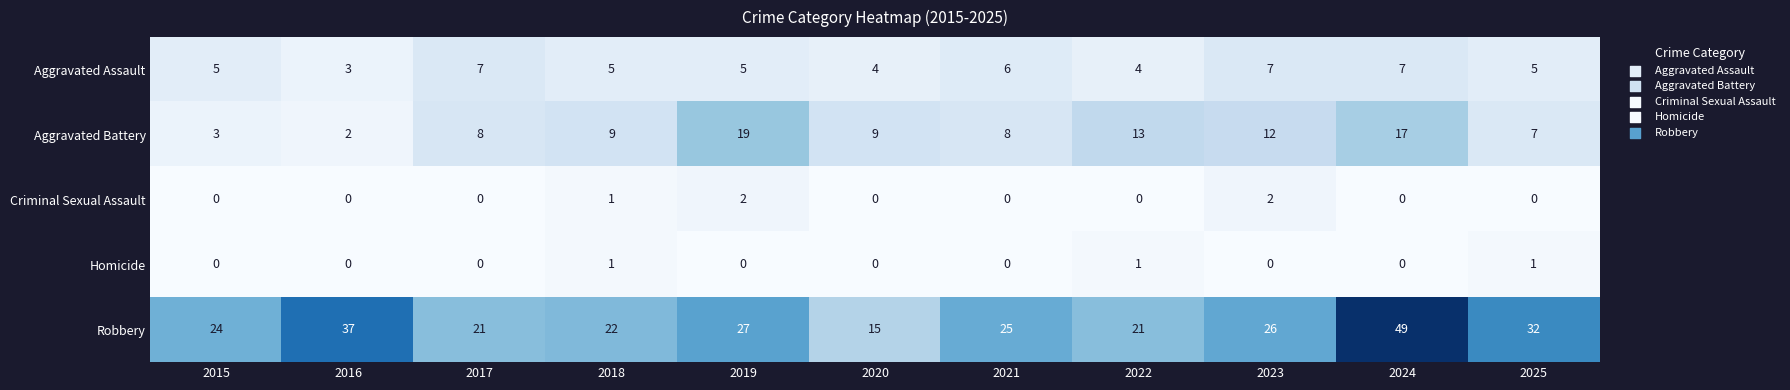

Count the Homicide values in the range 0 to 1.

11